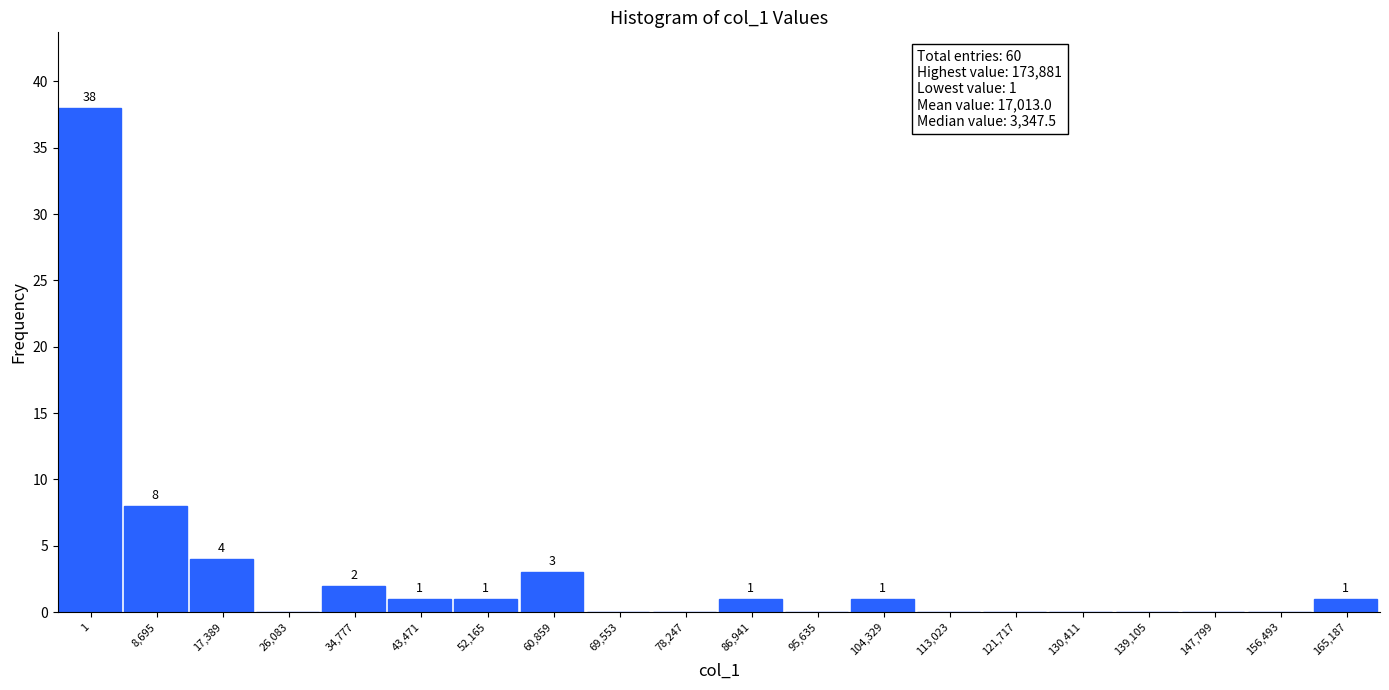

Reading right to left, what are all the values shown in this chart?

165,187=1	156,493=0	147,799=0	139,105=0	130,411=0	121,717=0	113,023=0	104,329=1	95,635=0	86,941=1	78,247=0	69,553=0	60,859=3	52,165=1	43,471=1	34,777=2	26,083=0	17,389=4	8,695=8	1=38